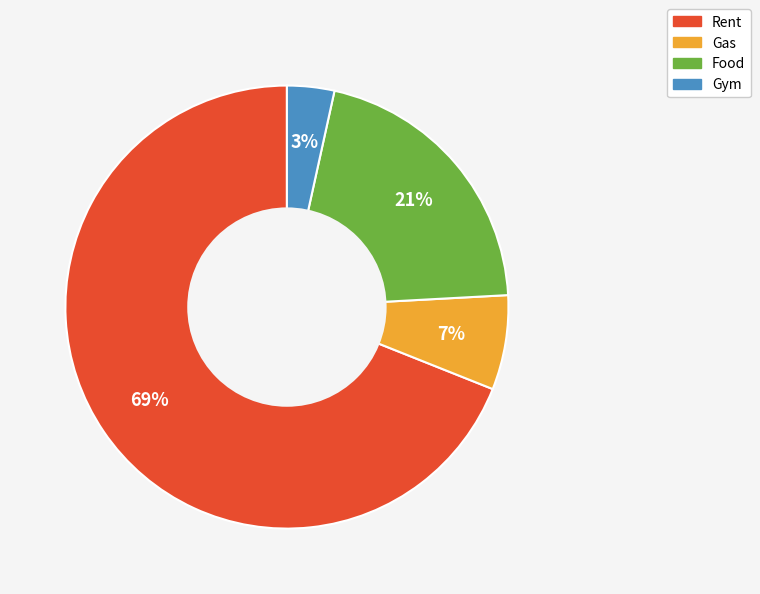

True or false: Food accounts for 21% of the total.

True